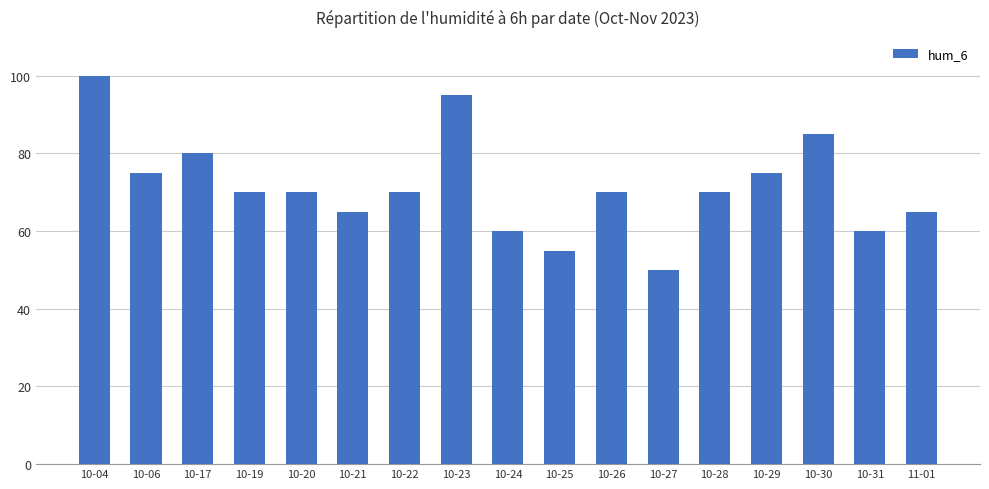

What is the value of the 8th bar from the left?

95